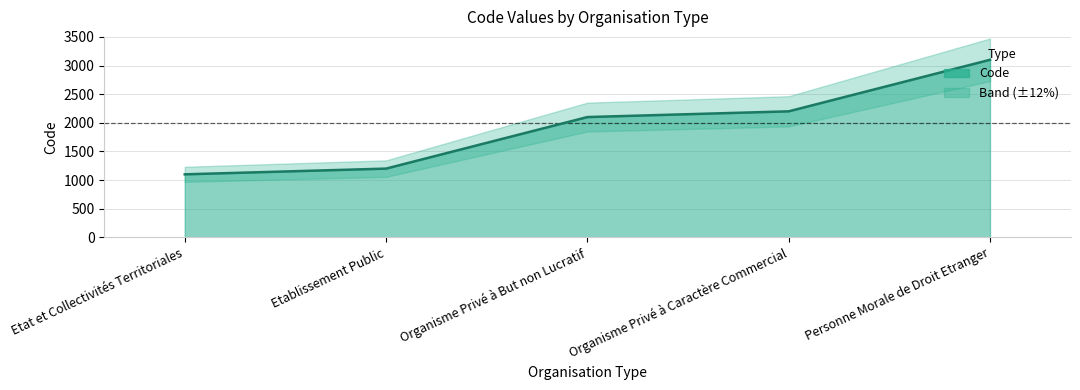

What position from the right is Etat et Collectivités Territoriales?

5